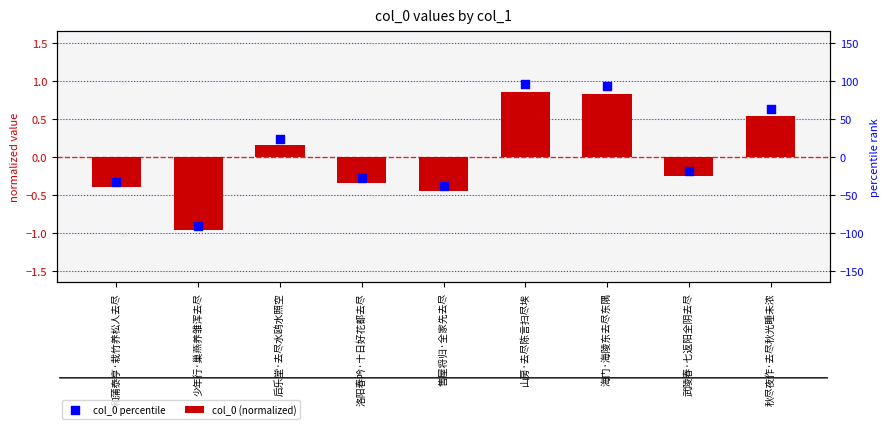

Which series has the largest total across all categories?

col_0 percentile